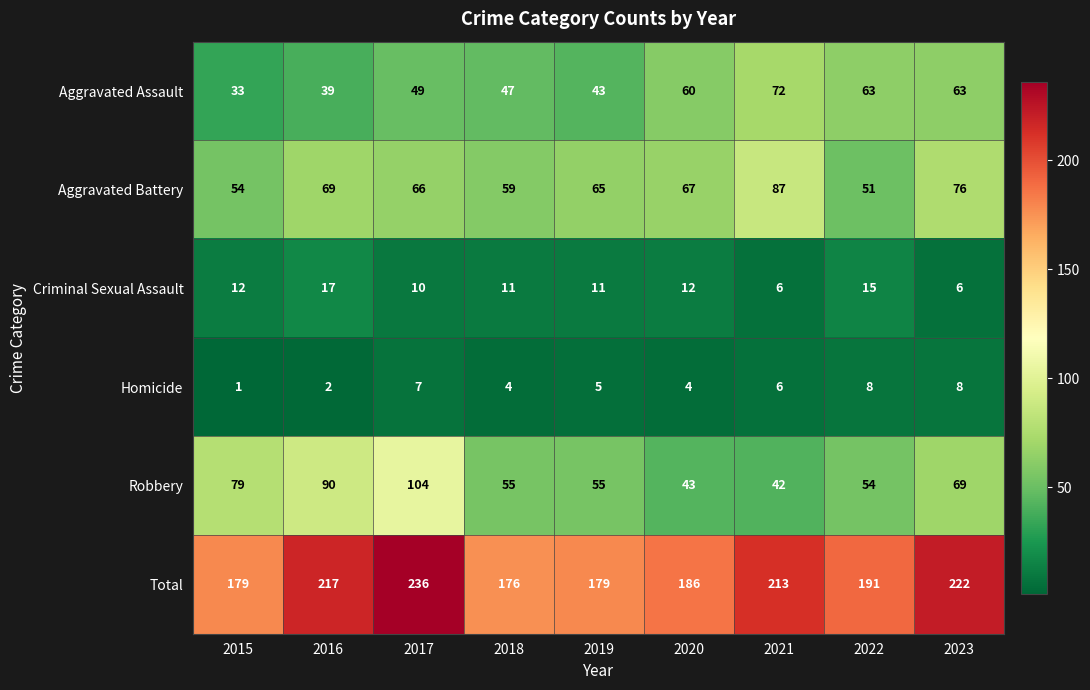

What is the average value of the Homicide series?

5